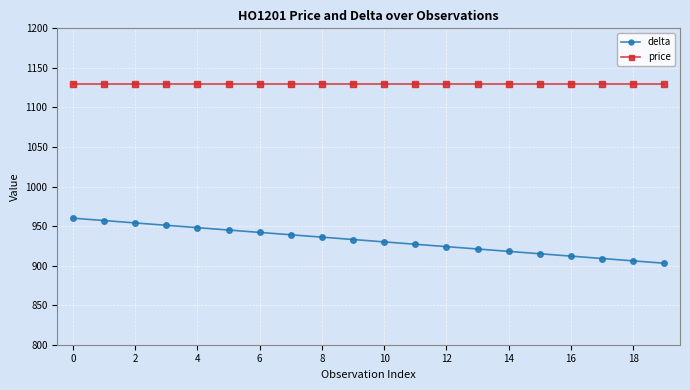

Rank the series by their average value, from highest to lowest.

price, delta